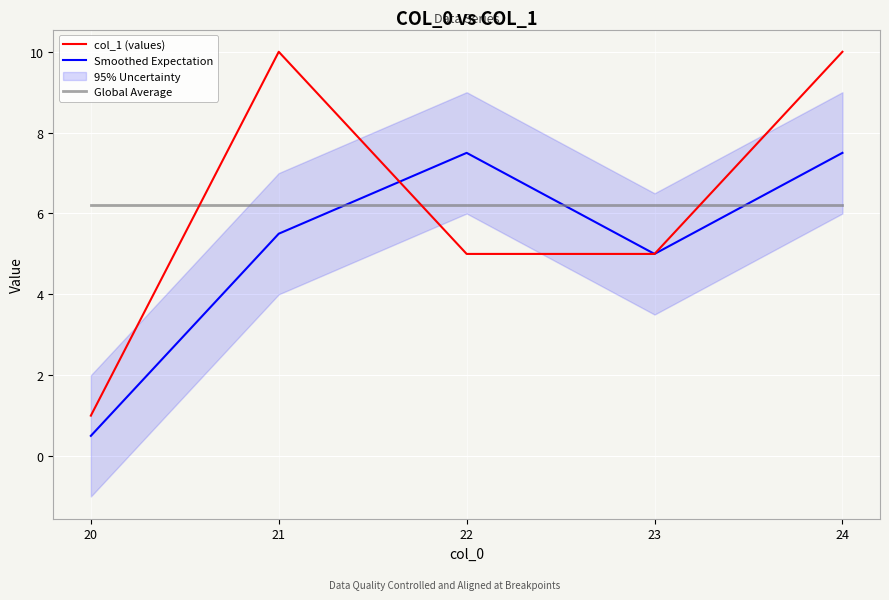

What is the difference between the maximum and minimum values in the Smoothed Expectation series?

7.0